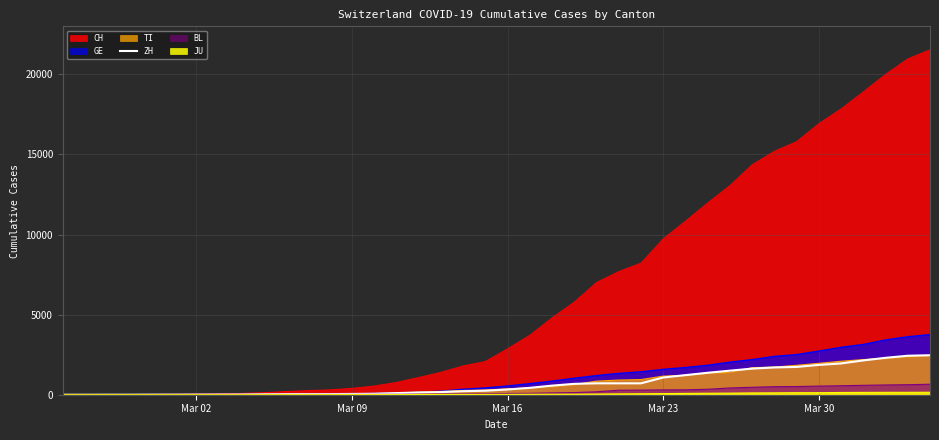

How many values are above zero?

38